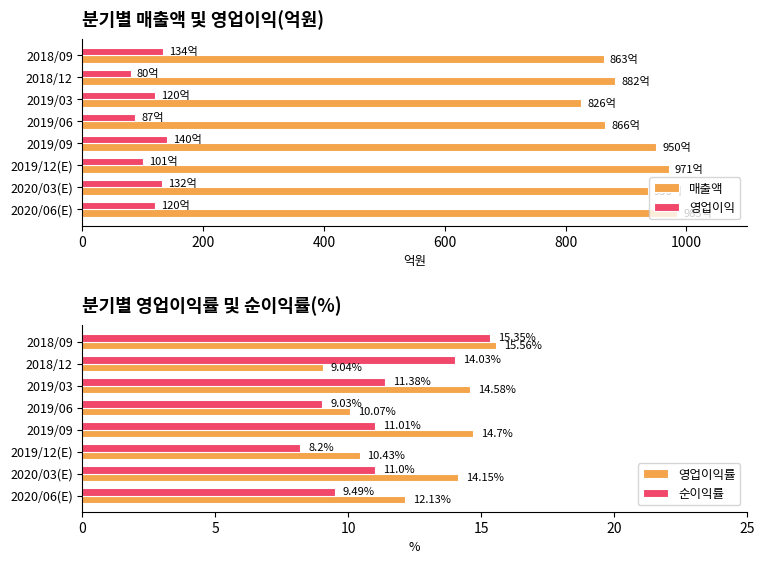

What is the difference between the second highest and second lowest values in the 매출액 series?

108